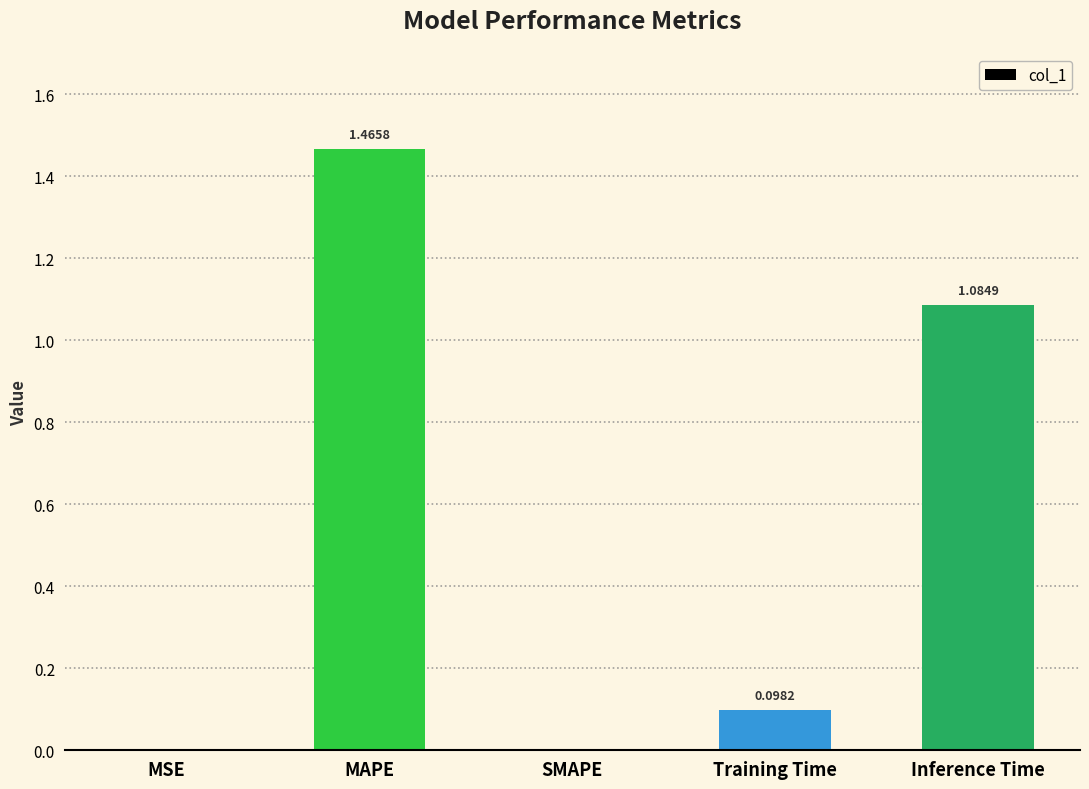

Which label corresponds to the largest value in the chart?

MAPE